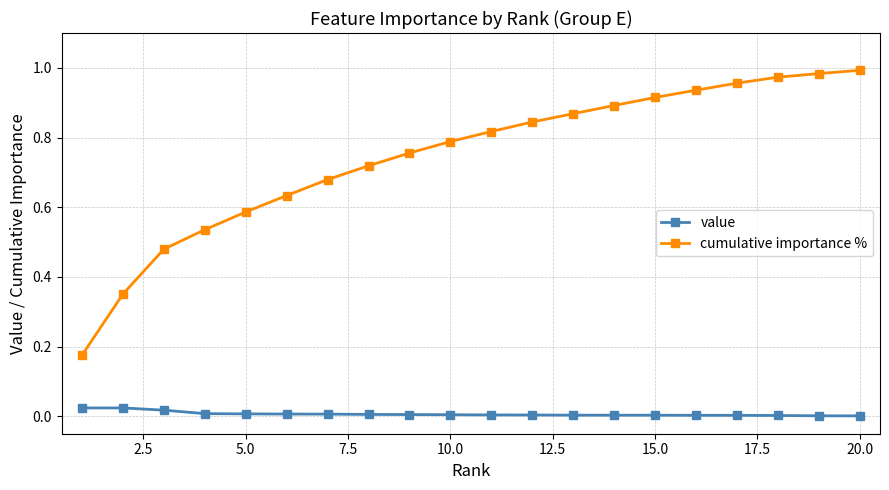

List the series in order of their peak value, highest first.

cumulative importance %, value